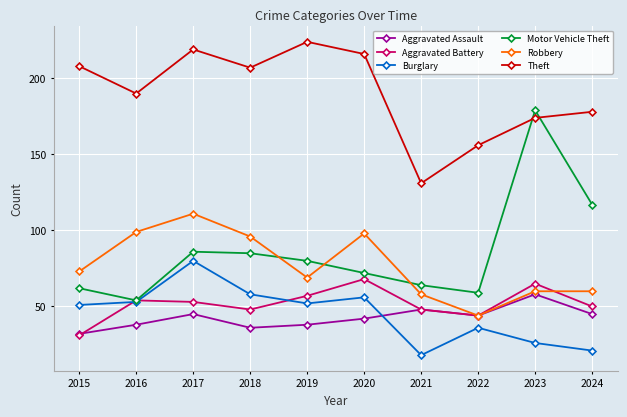

In Aggravated Assault, how many points are lower than both neighbors (excluding endpoints)?

2